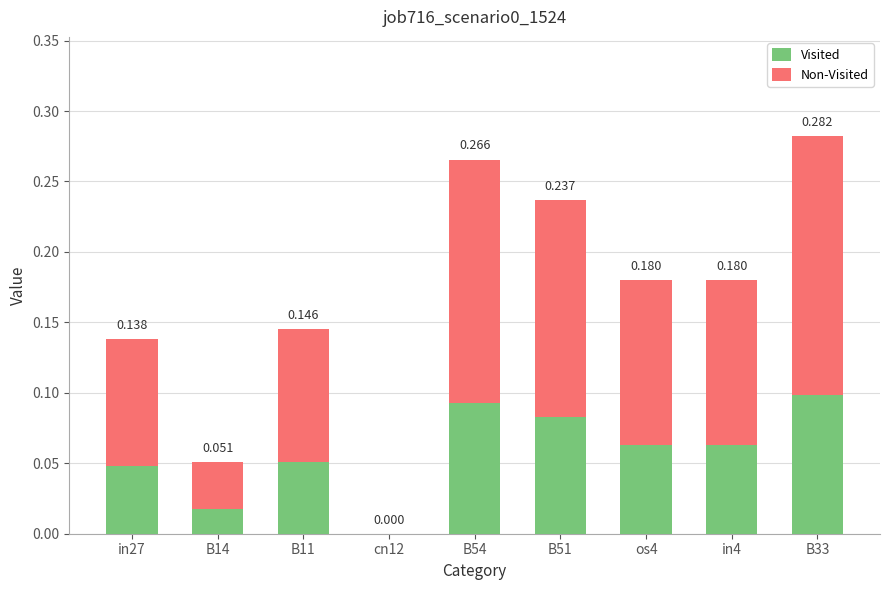

Which series changed the most between B14 and cn12?

Non-Visited